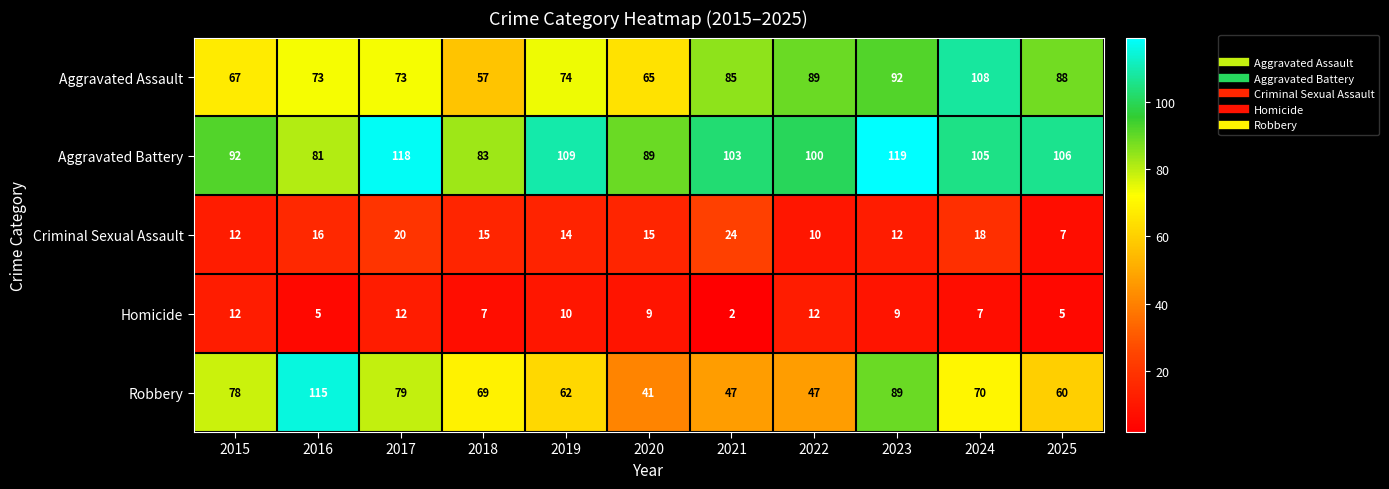

What is the difference between the highest and lowest values at 2019?

99